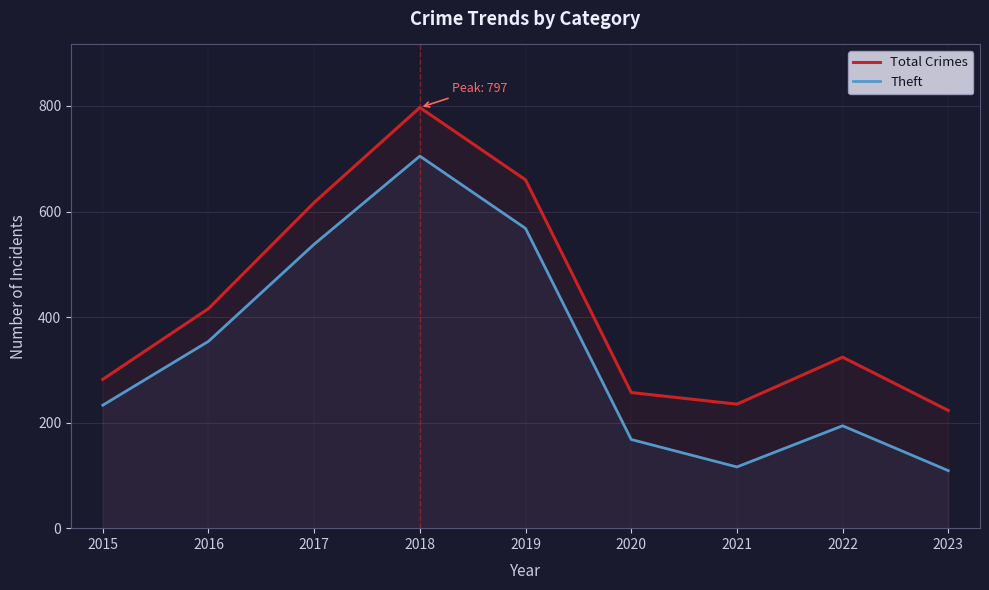

Where is Total Crimes nearest to the value 510?

2016